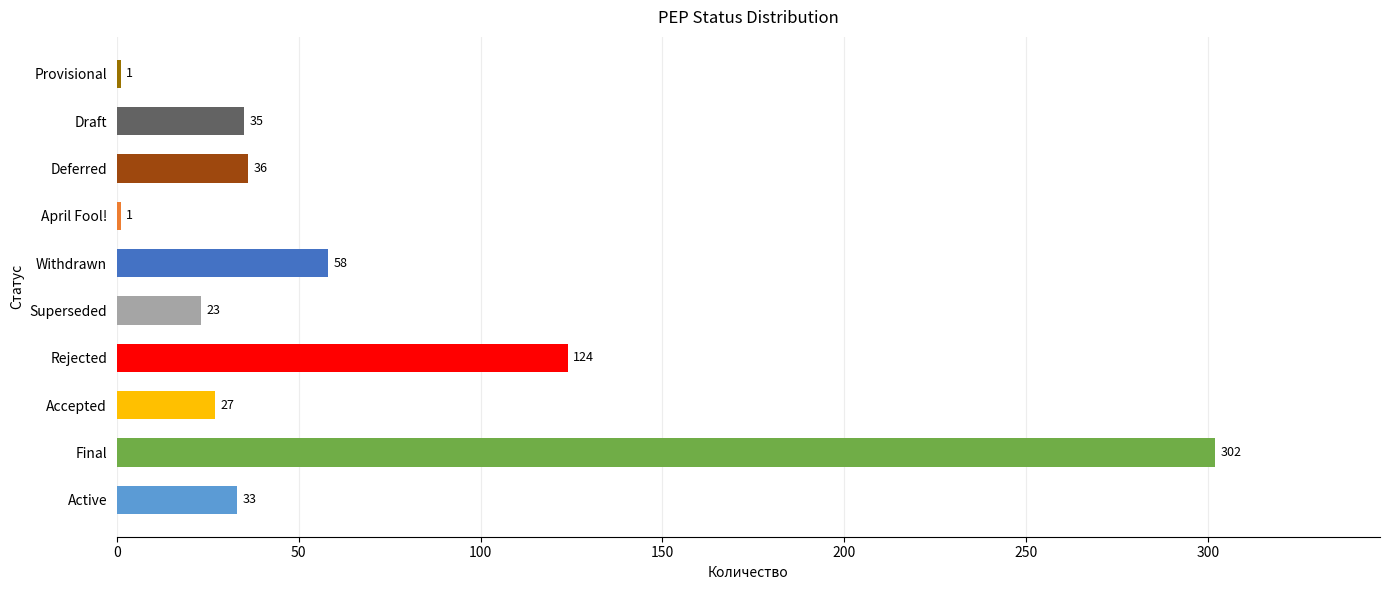

Read the value at Accepted, to the nearest 50.

50